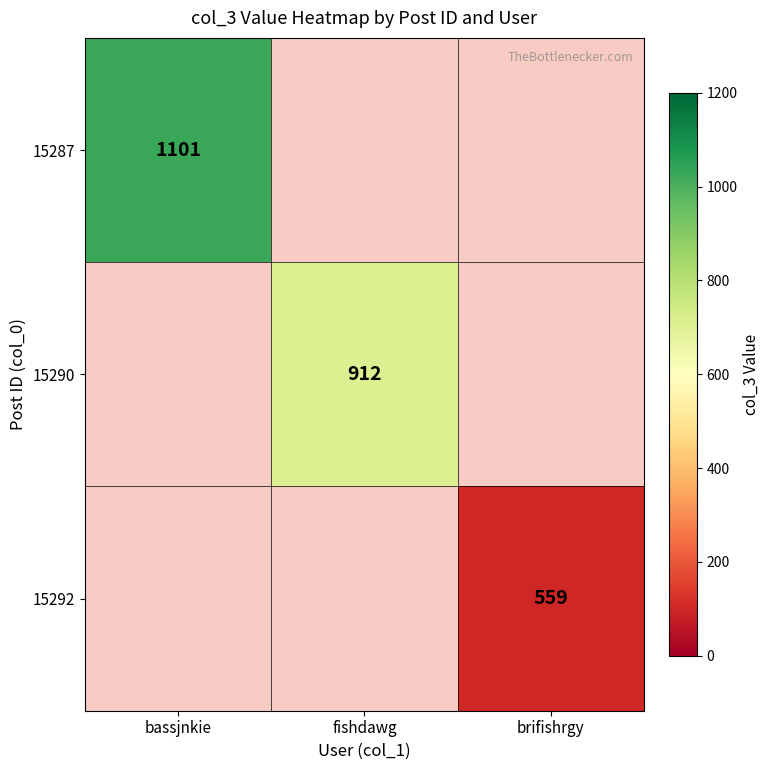

Rank the series by their maximum value, from lowest to highest.

15292, 15290, 15287